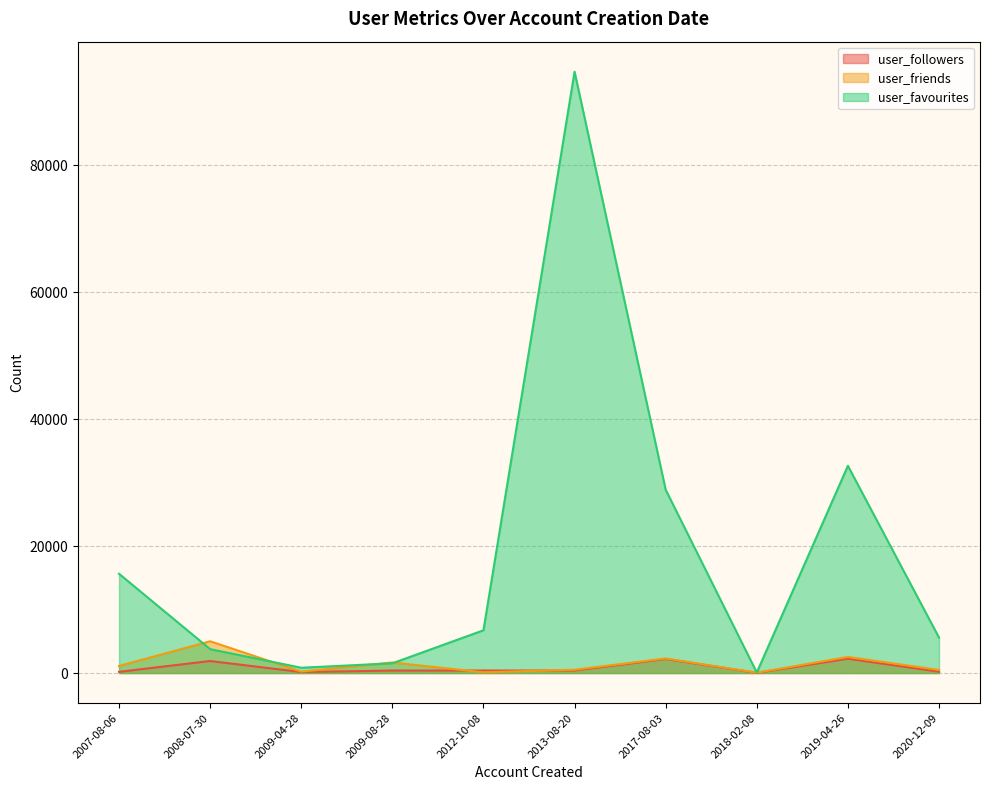

At which category is the sum across all series the highest?

2013-08-20